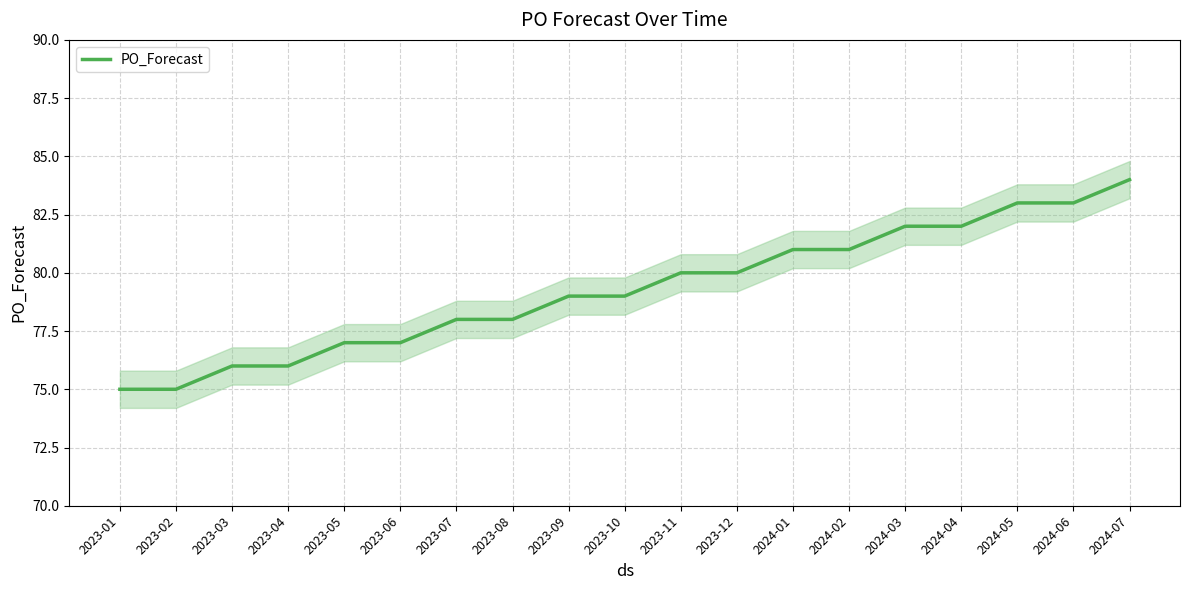

What is the change in value from 2023-07 to 2023-10?

+1